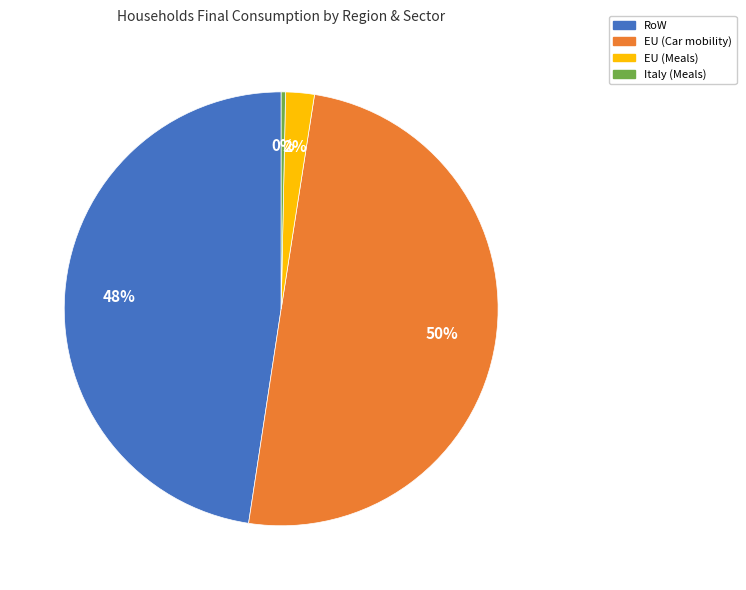

Is EU (Meals) the majority of the pie?

No